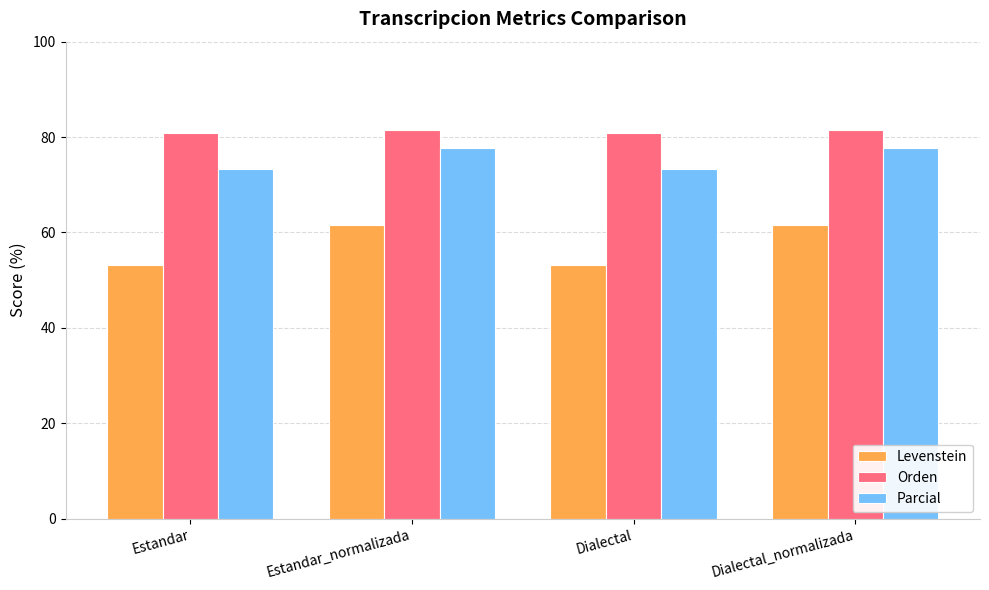

What is the label of the 4th bar from the left?

Dialectal_normalizada